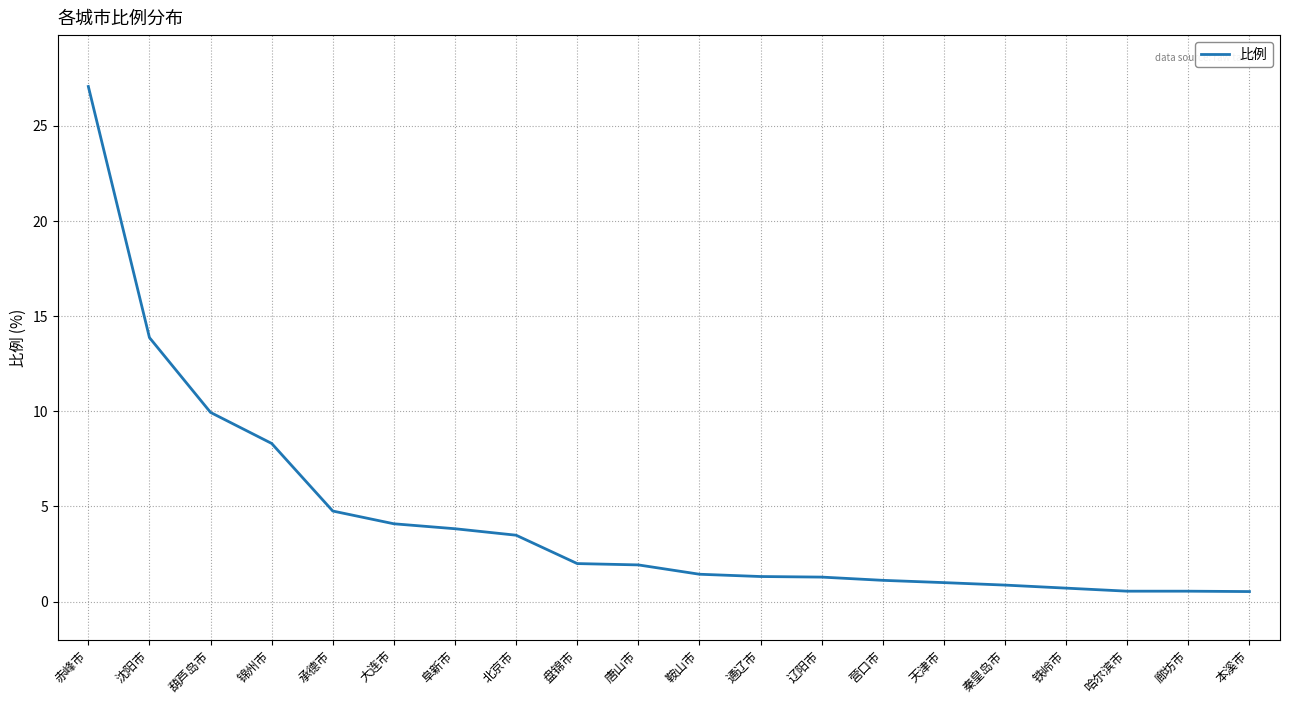

What is the difference between the maximum and minimum values?

26.5